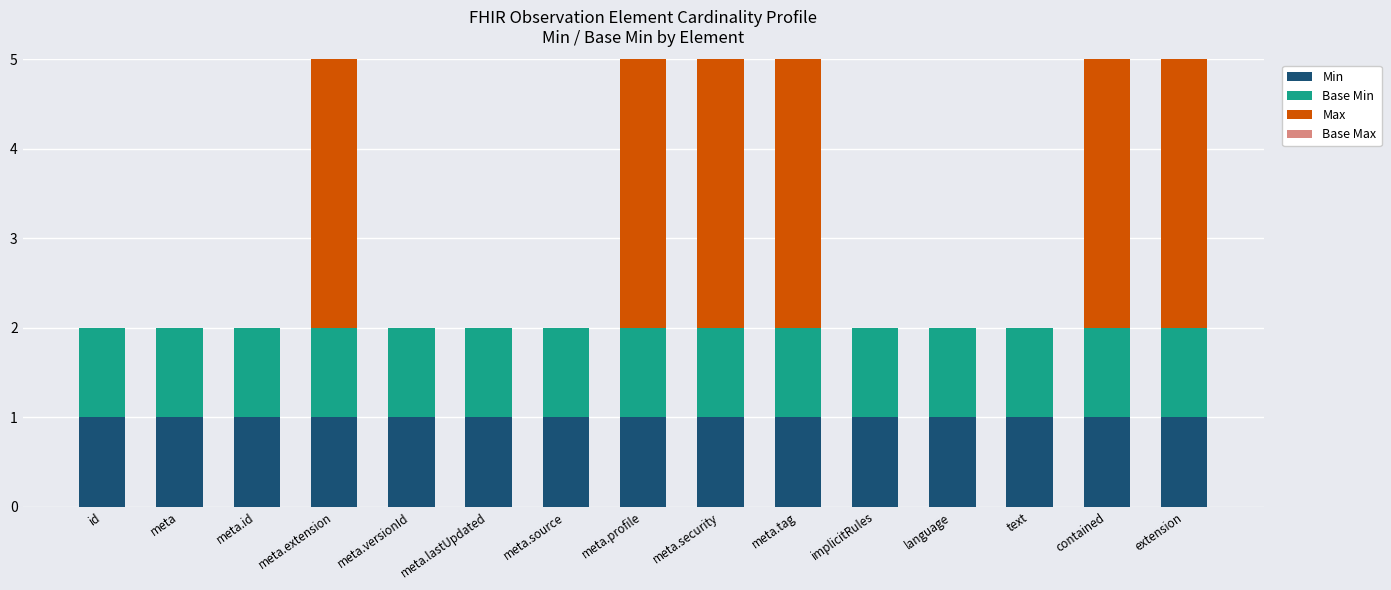

Rank the series at meta.tag from highest to lowest value.

Max, Base Max, Min, Base Min